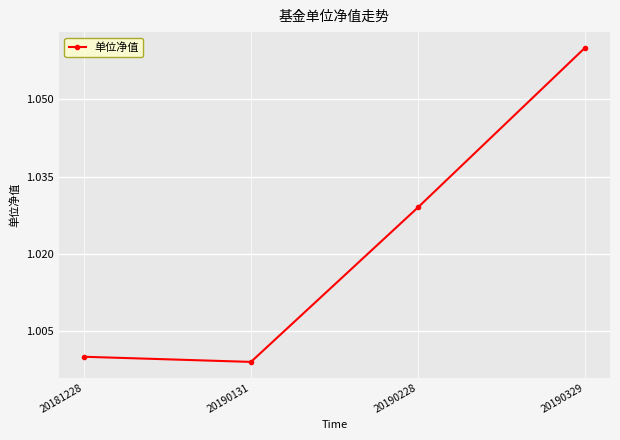

Between 20190228 and 20181228, which is larger?

20190228